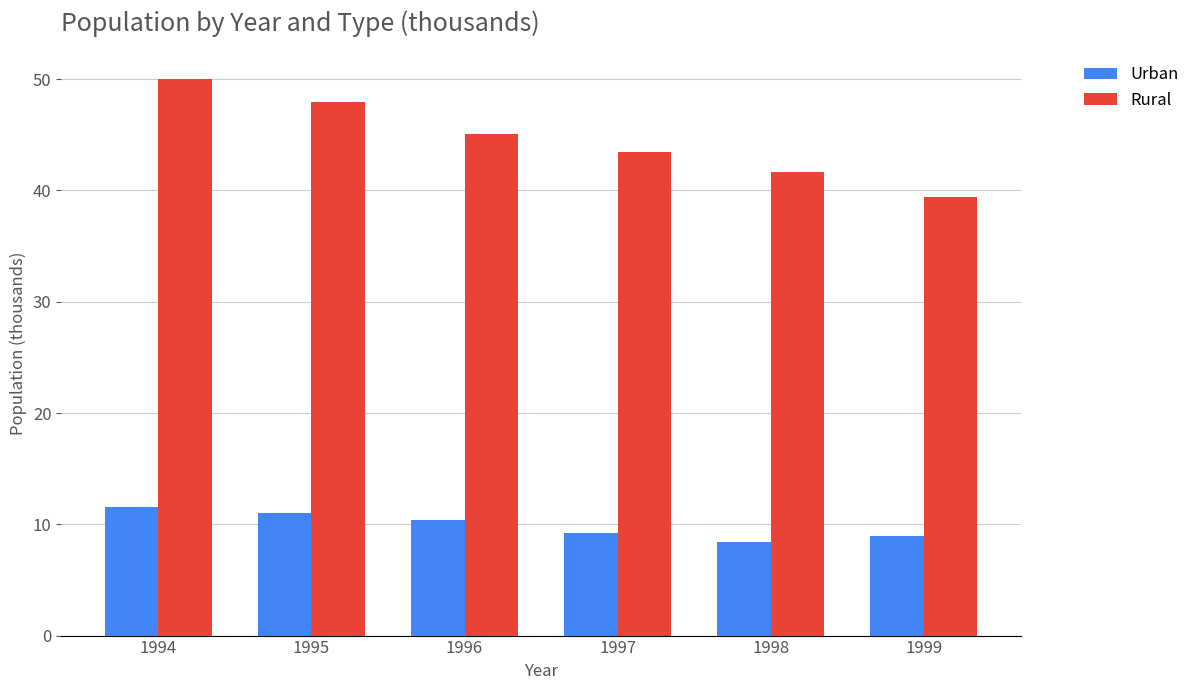

Reading right to left, extract all data points from this chart.

Urban: 1999=9.0	1998=8.4	1997=9.2	1996=10.4	1995=11.0	1994=11.6
Rural: 1999=39.5	1998=41.7	1997=43.4	1996=45.1	1995=48.0	1994=50.0